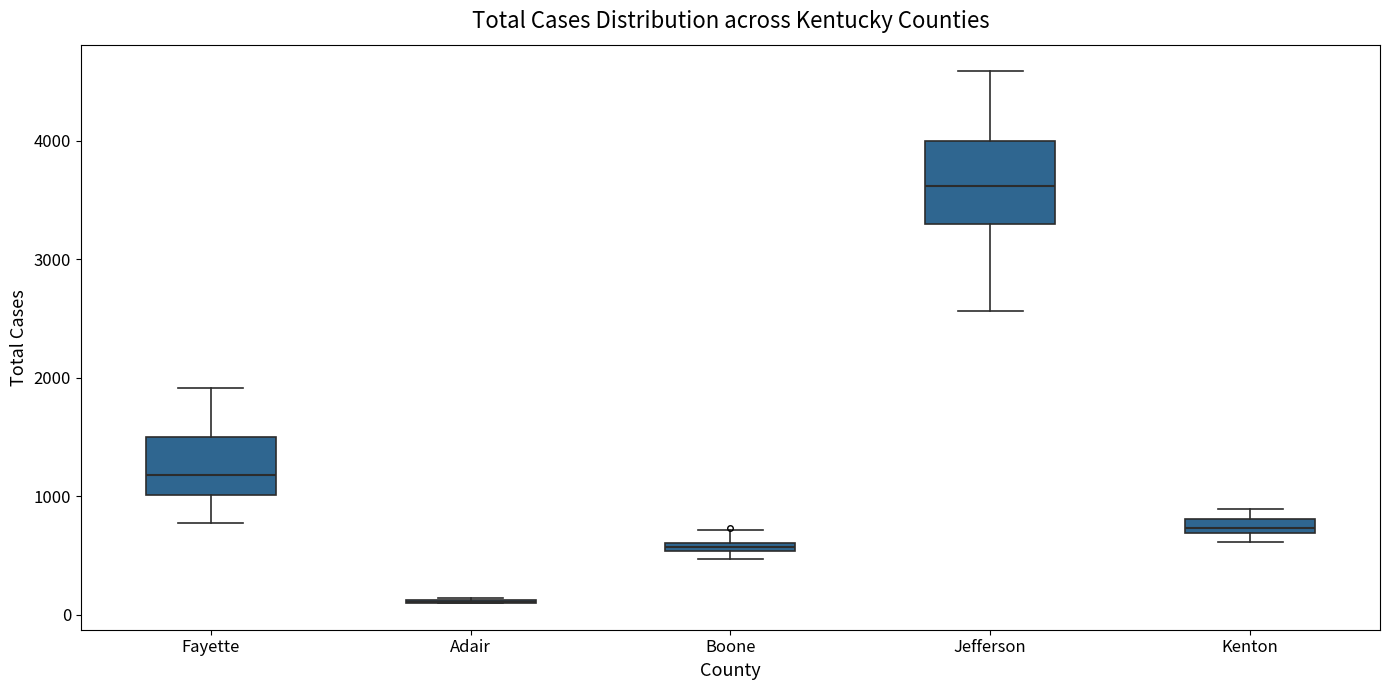

Where is the lower edge of the box for Boone on the y-axis? The values are not printed on the chart, so give them approximately, as read against the axis.

500